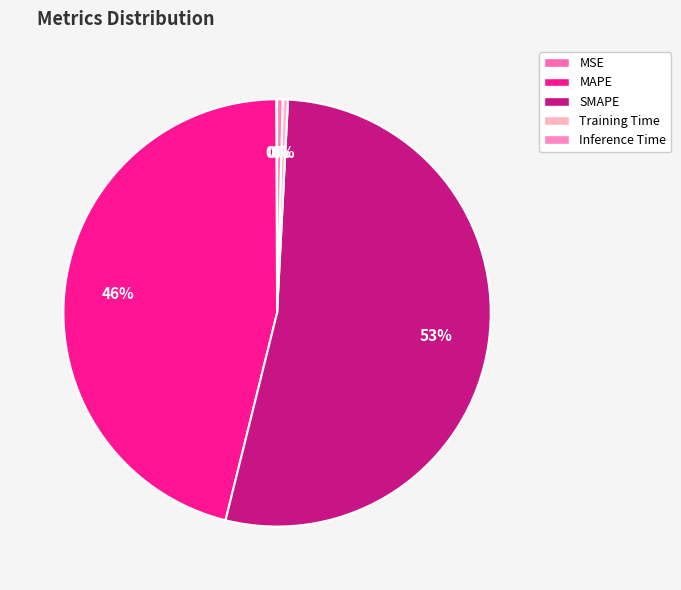

True or false: Training Time accounts for 0% of the total.

True